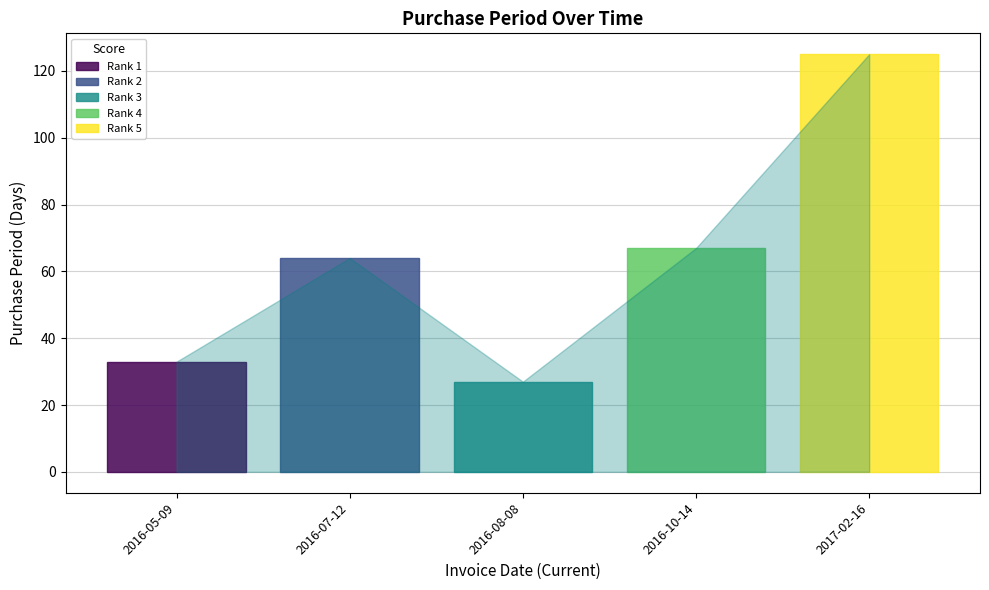

Between 2016-10-14 and 2017-02-16, which is larger?

2017-02-16